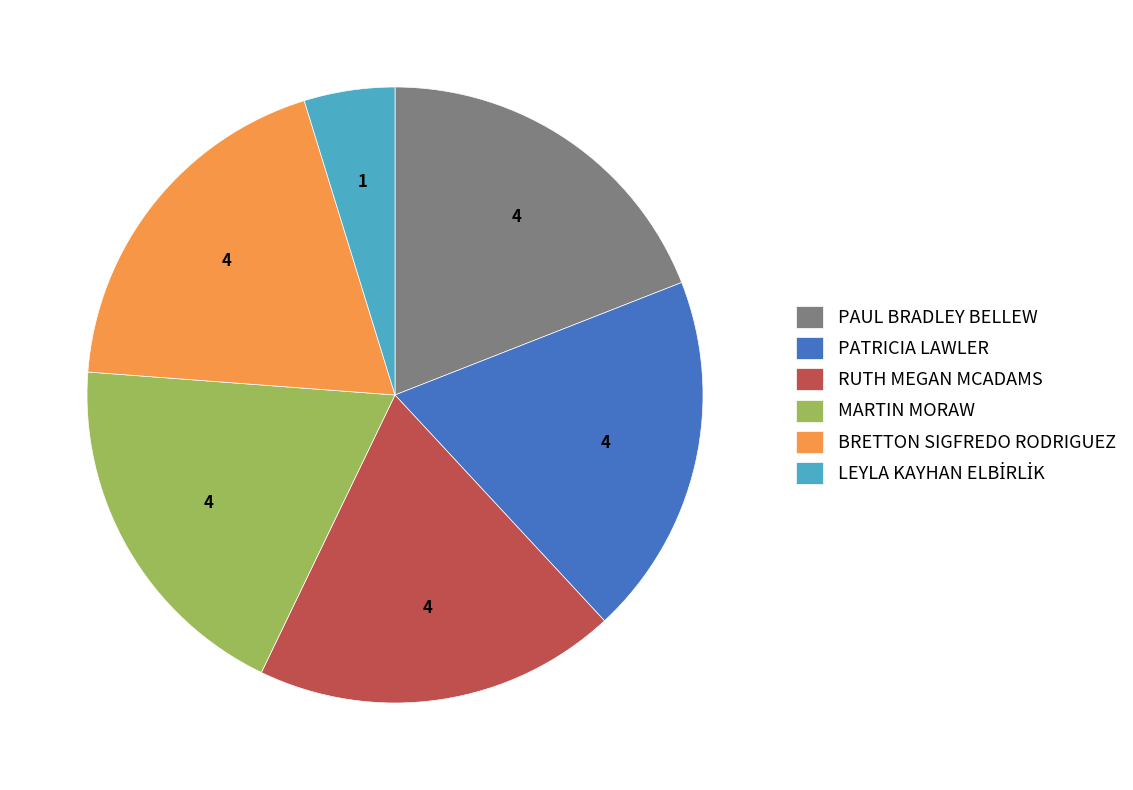

Approximately how many times larger is the value at PAUL BRADLEY BELLEW compared to PATRICIA LAWLER?

1.0